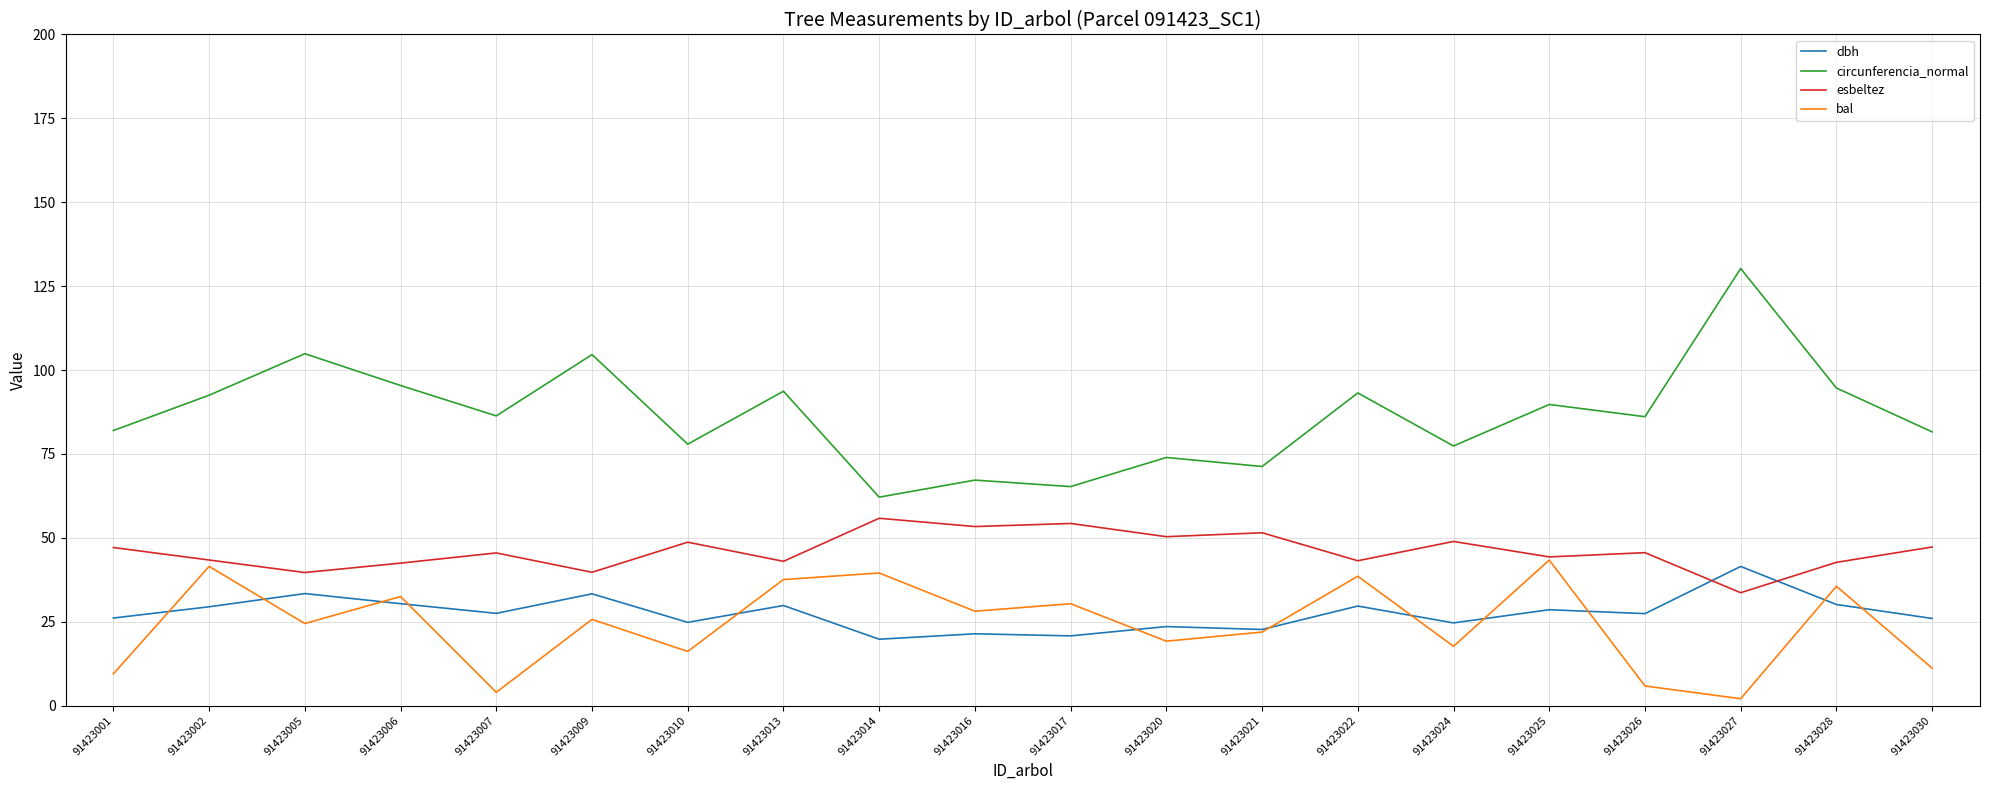

What is the difference between the maximum and minimum values in the dbh series?

21.7